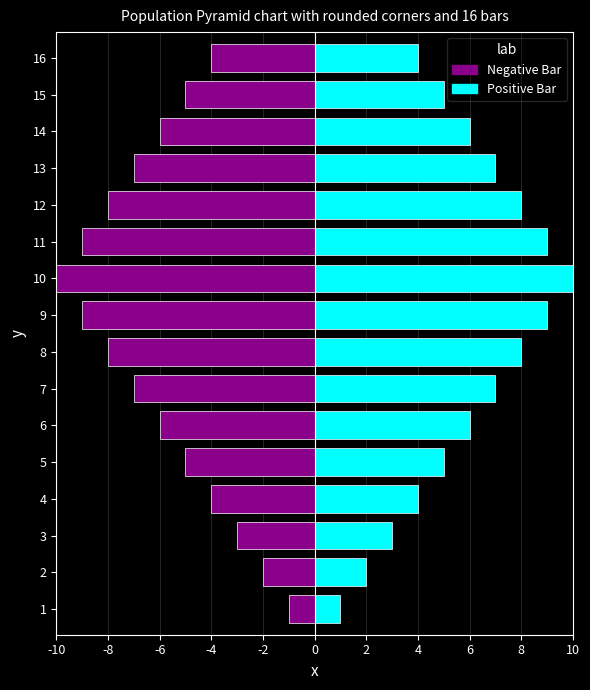

How many data points in Positive Bar are above 6?

7